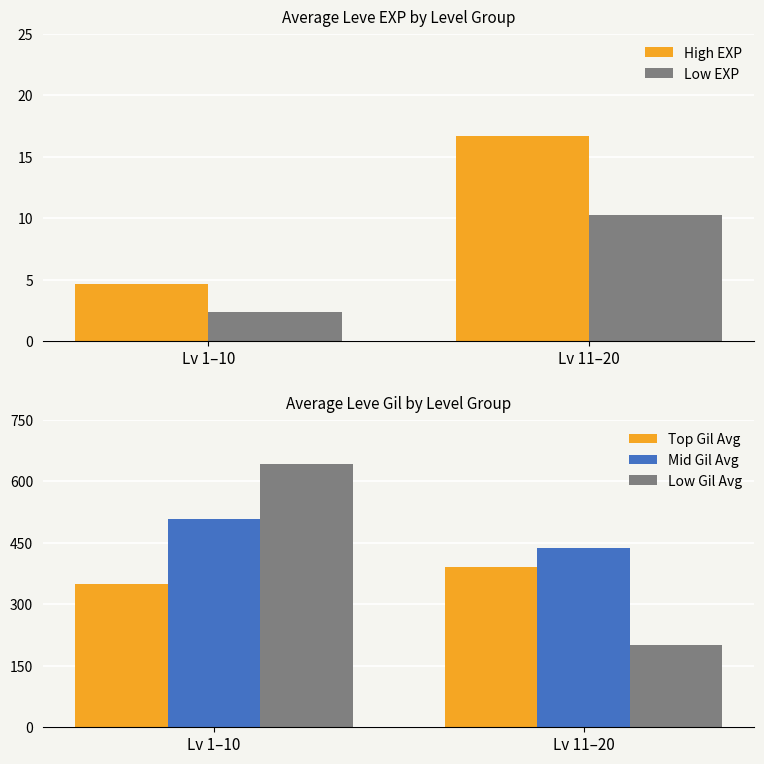

Rank the series by their maximum value, from highest to lowest.

Low Gil Avg, Mid Gil Avg, Top Gil Avg, High EXP, Low EXP